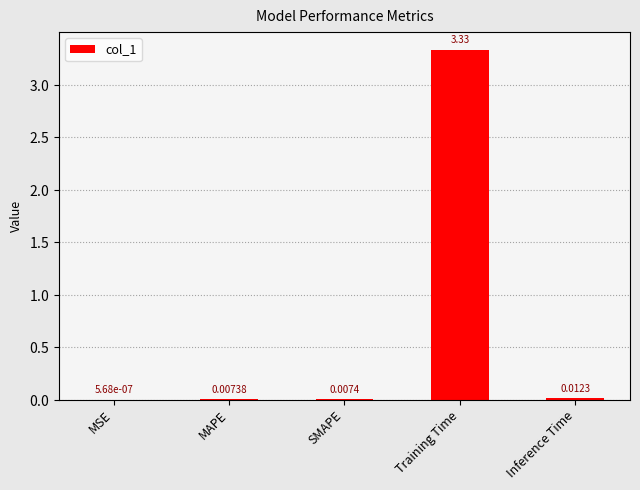

Between SMAPE and Inference Time, which is larger?

Inference Time